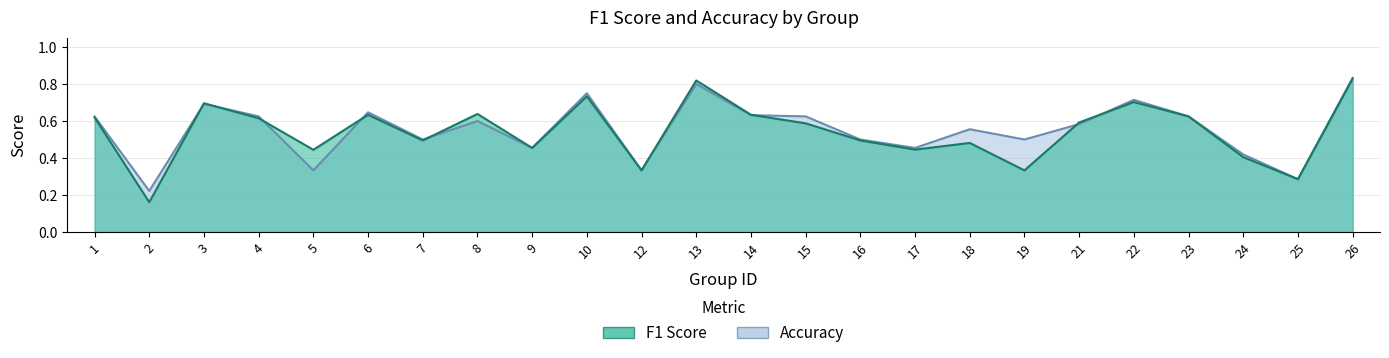

How many categories are shown in the chart?

24